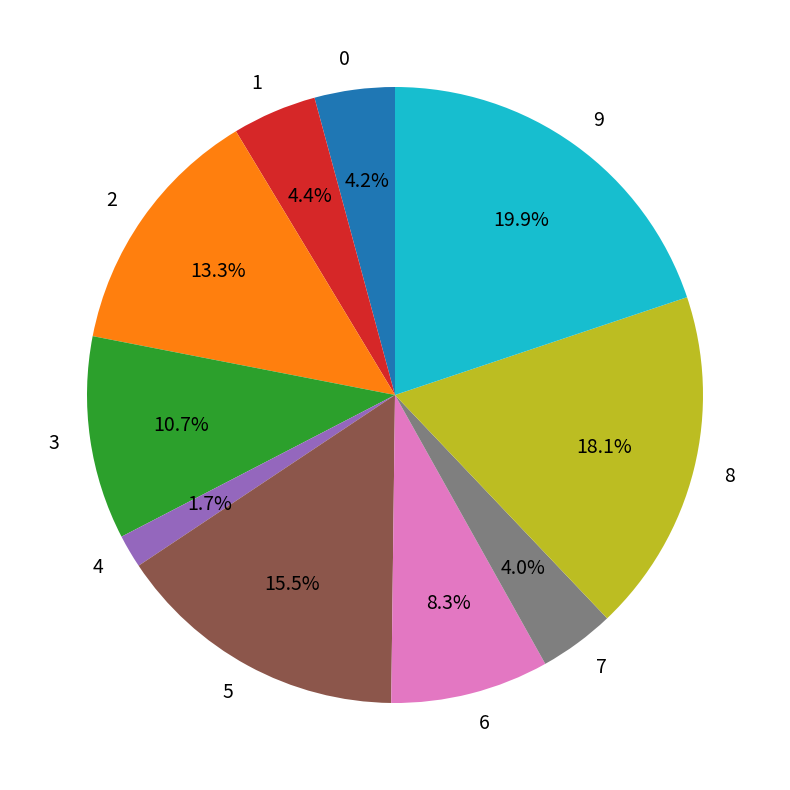

How many segments does this pie chart have?

10